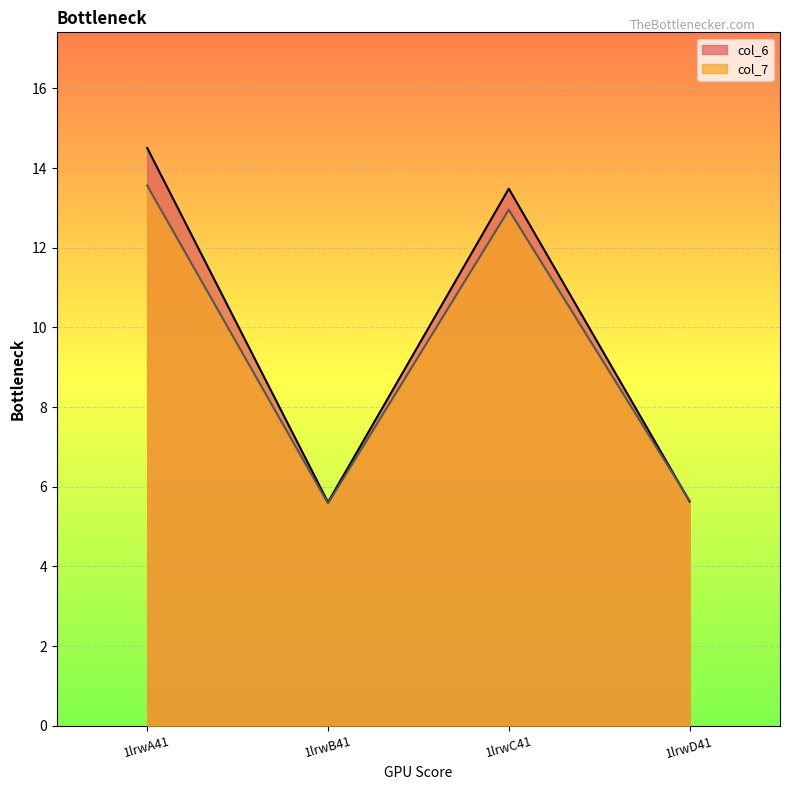

Which series ends up on top after the final intersection of col_7 and col_6?

col_7